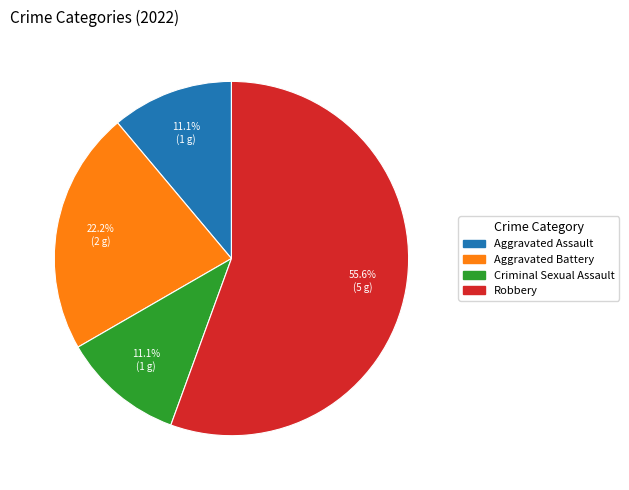

What is the majority slice?

Robbery